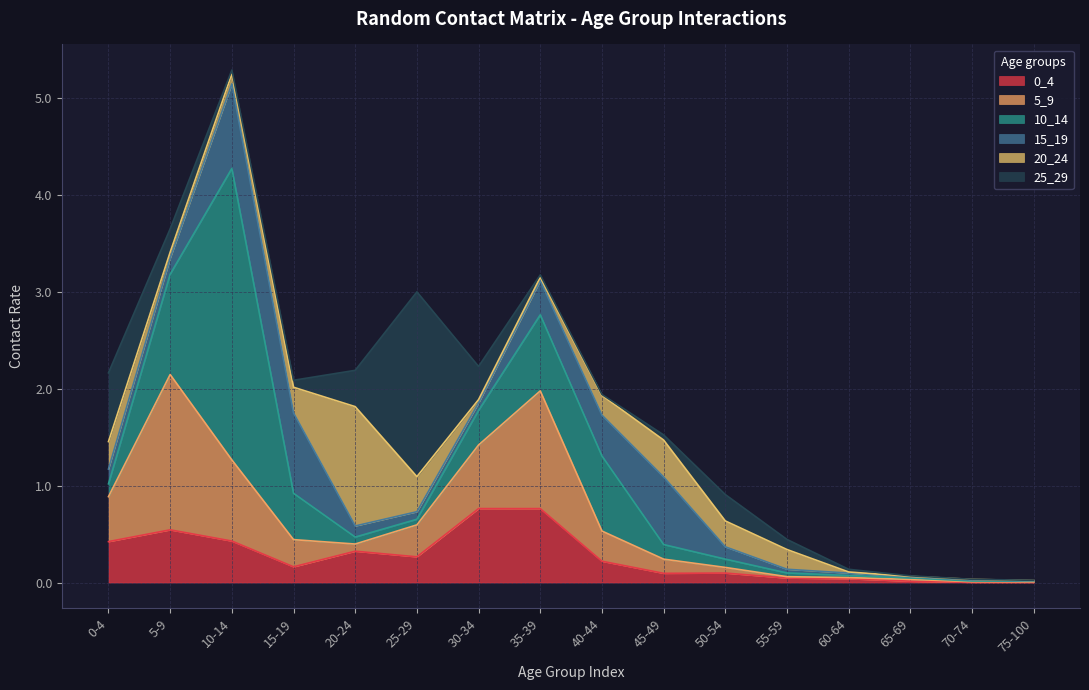

The value of 10_14 at 20-24 is 0.0. True or false?

False